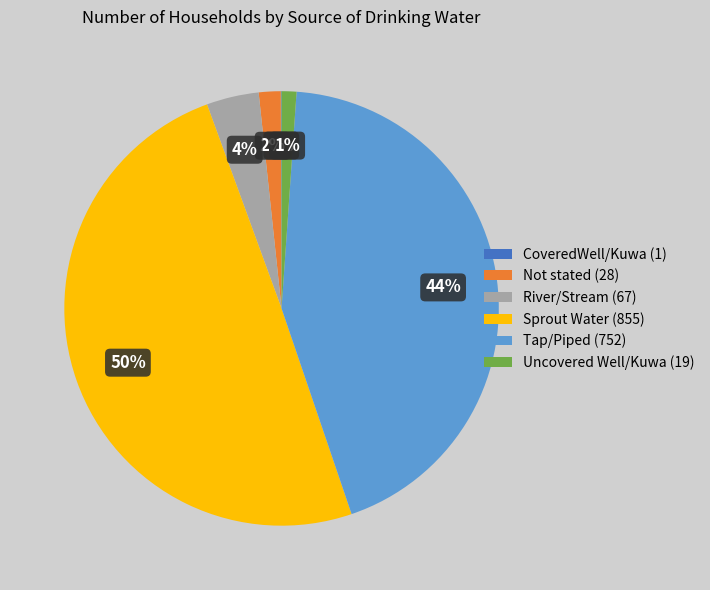

To the nearest percent, what portion does Uncovered Well/Kuwa represent?

1%